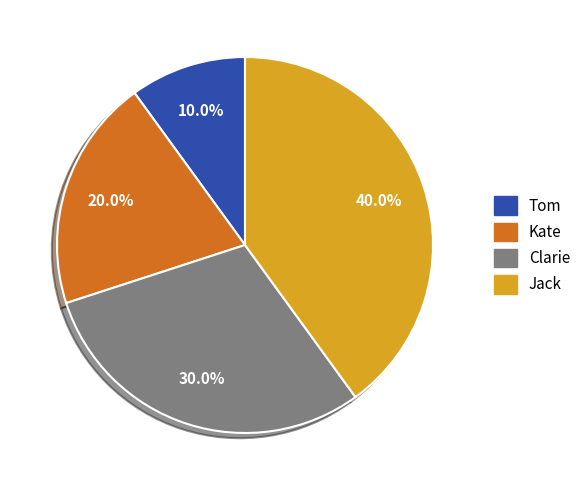

Does any single category account for the majority?

No